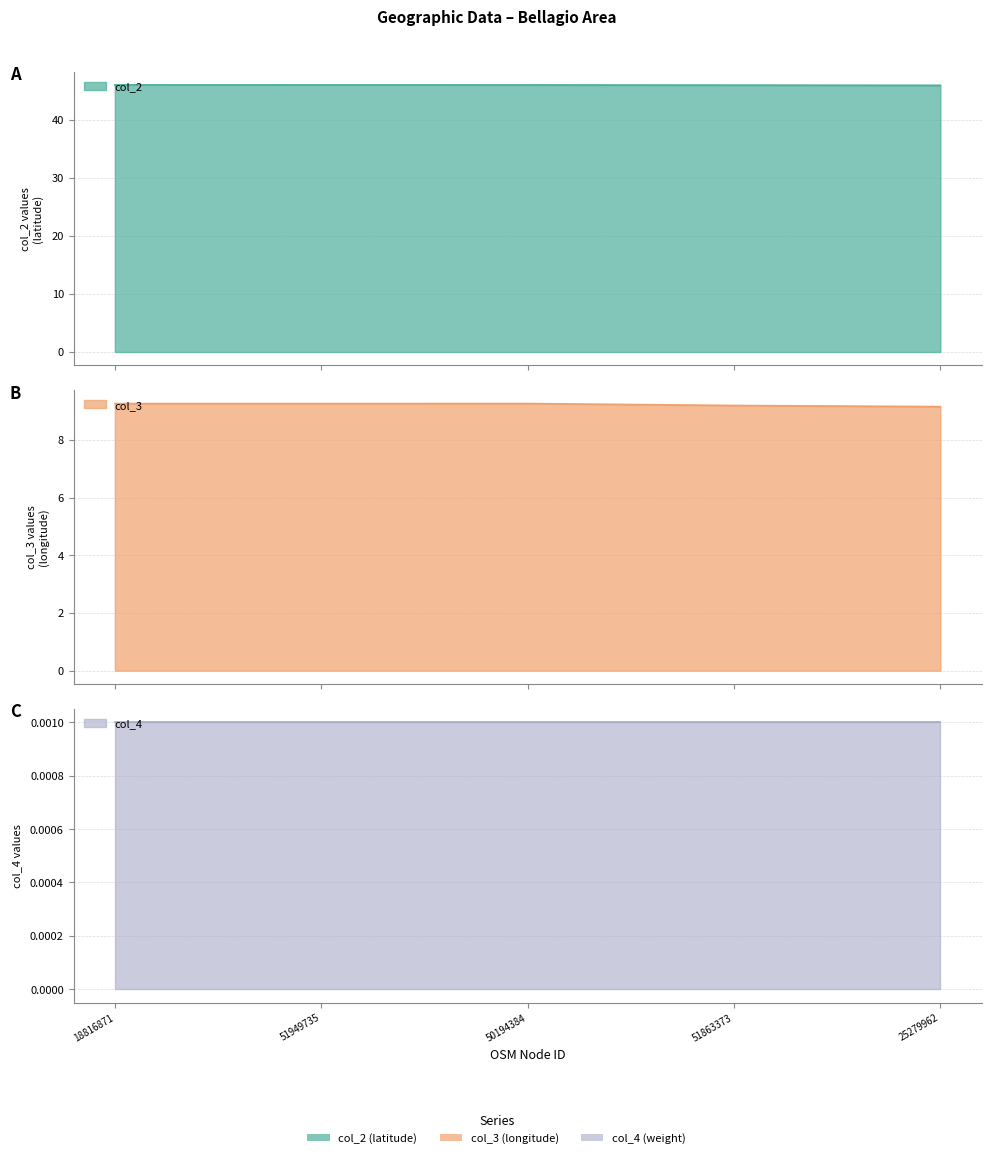

What is the total value across all series at 51949735?

55.2